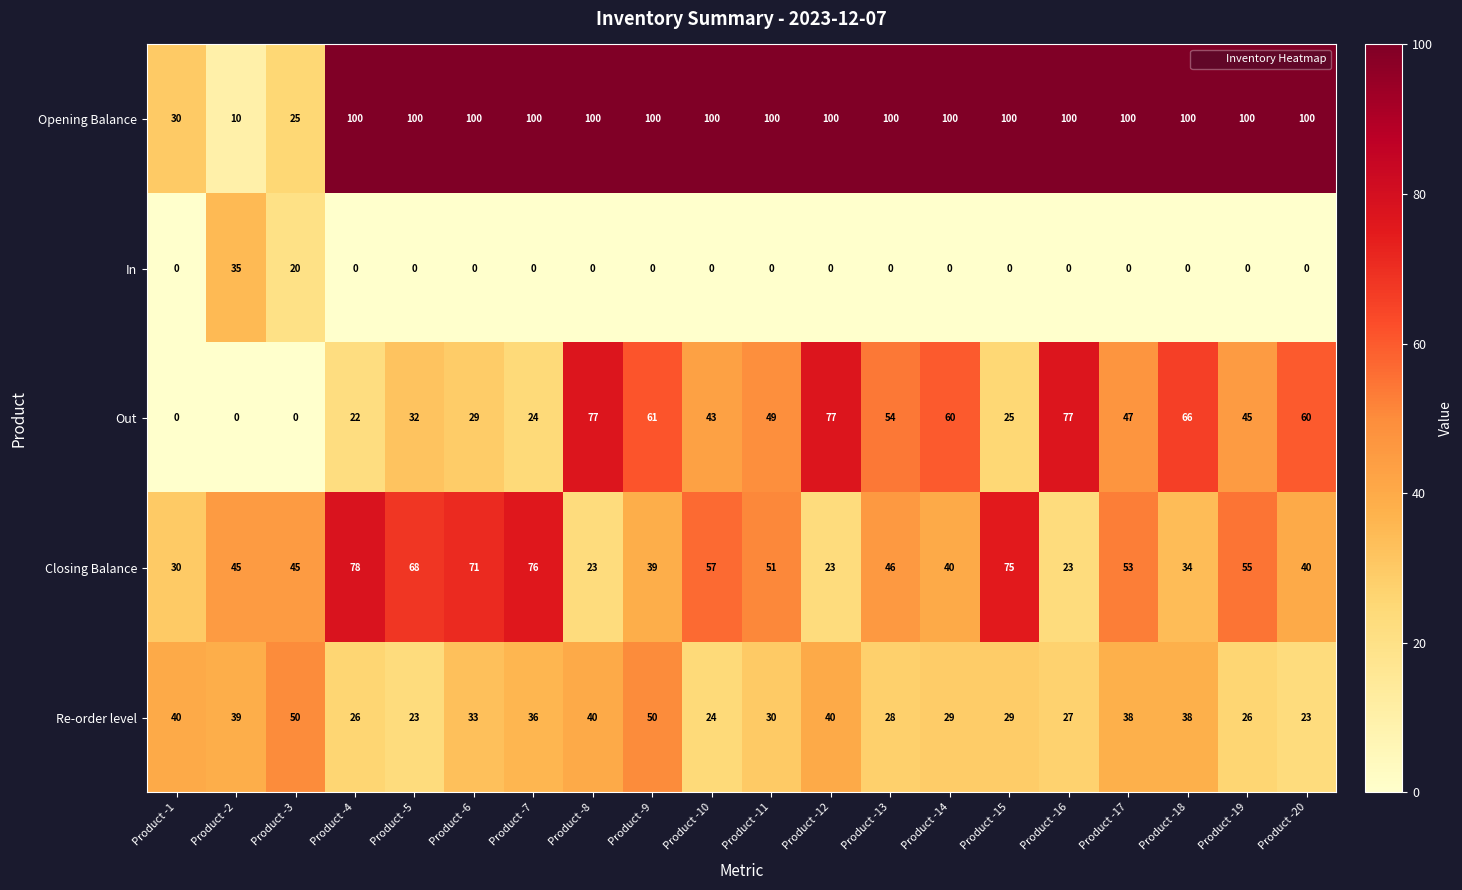

At which category is the sum across all series the highest?

Product -9